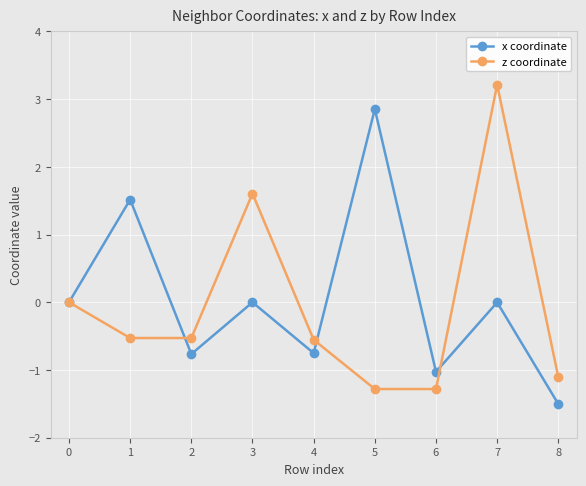

Is the value of z coordinate at 7 greater than the value of x coordinate at 4?

Yes